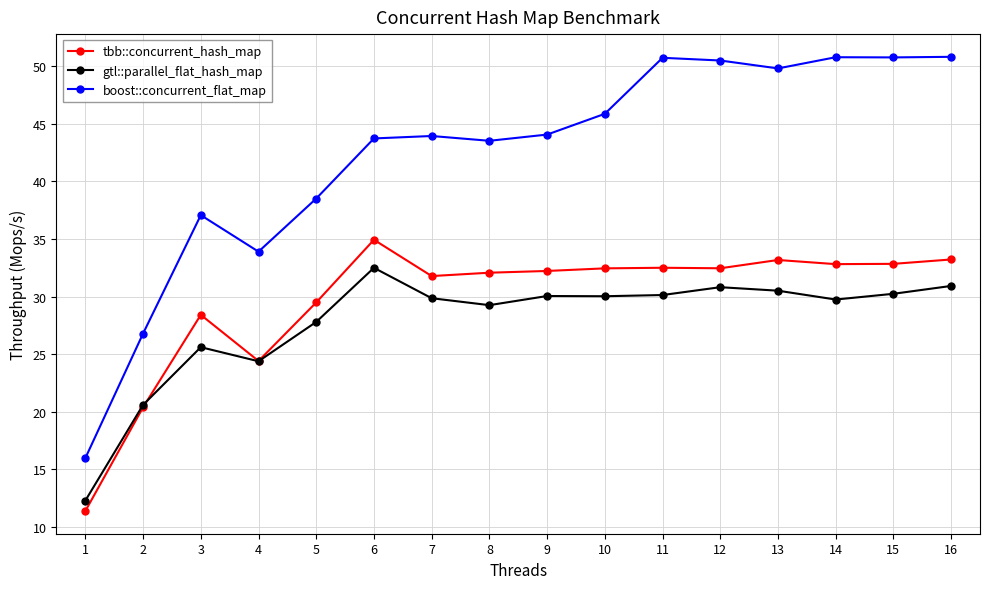

Which label corresponds to the smallest value in the chart?

1